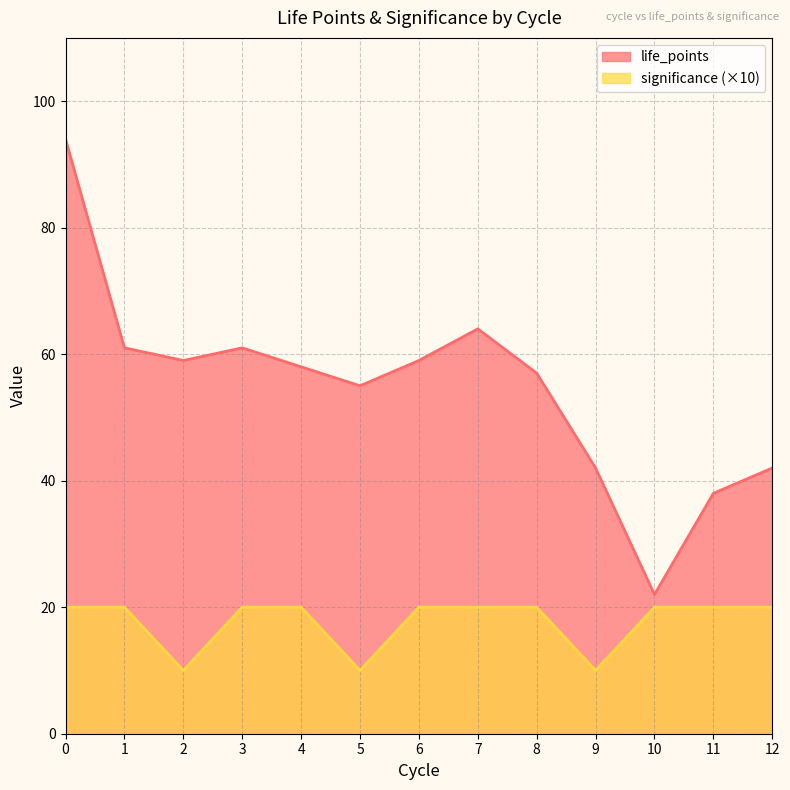

Is it true that significance equals 20 at 4?

True